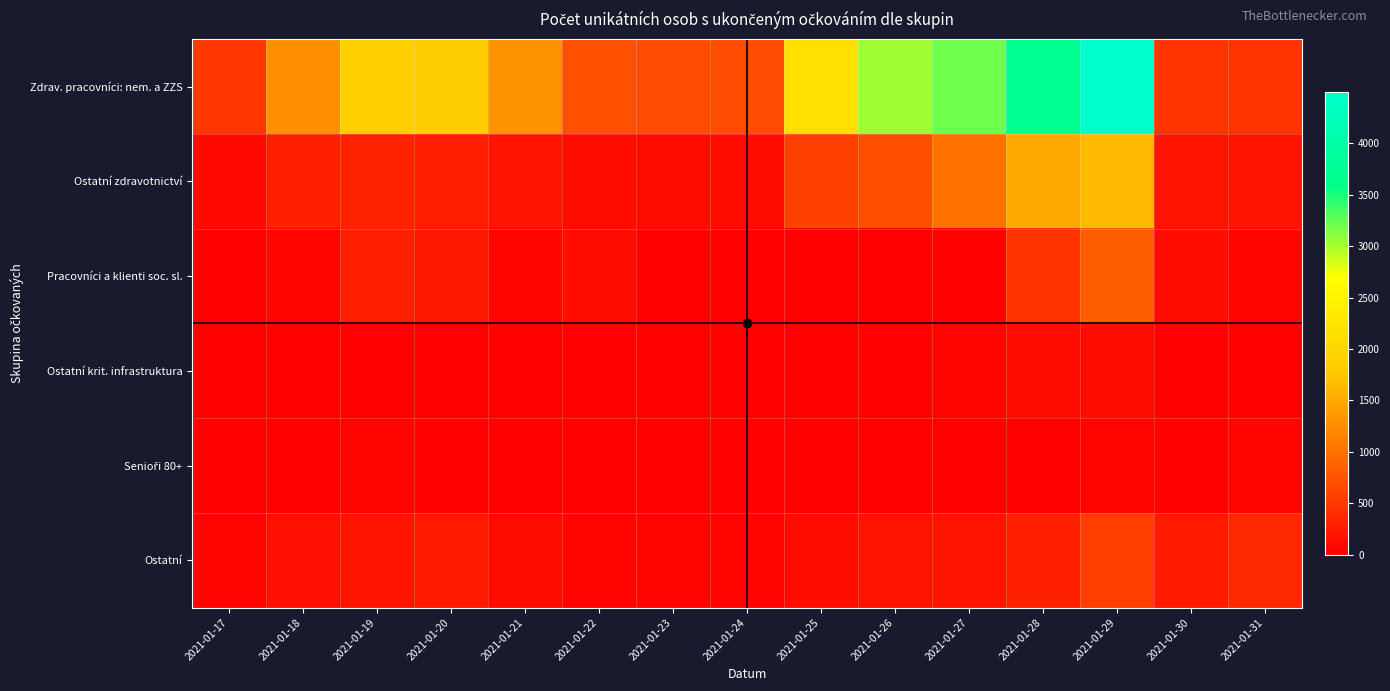

At how many categories does at least one series exceed 2645?

4